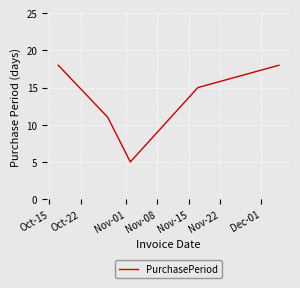

Count the values in the range 11 to 18.

4